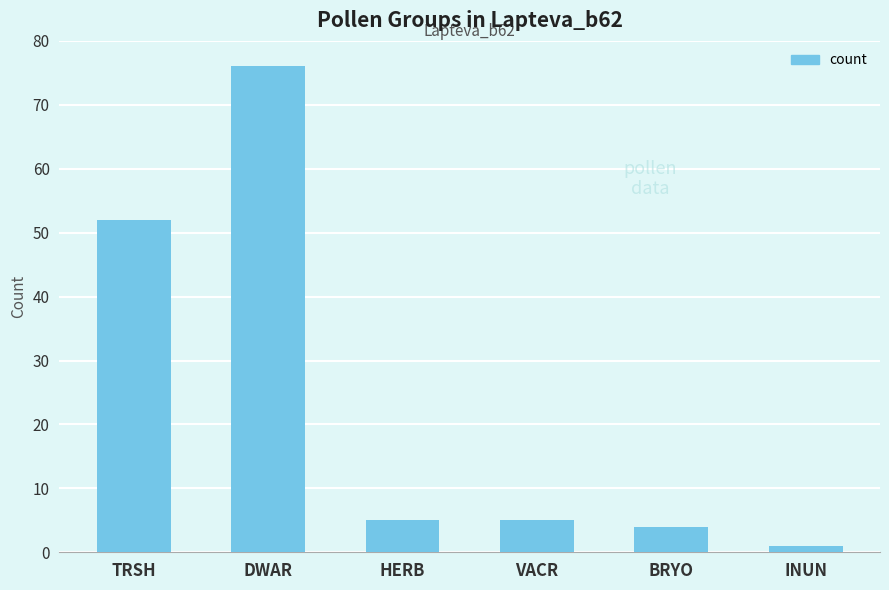

Are the bars grouped side by side (vs. stacked)?

No